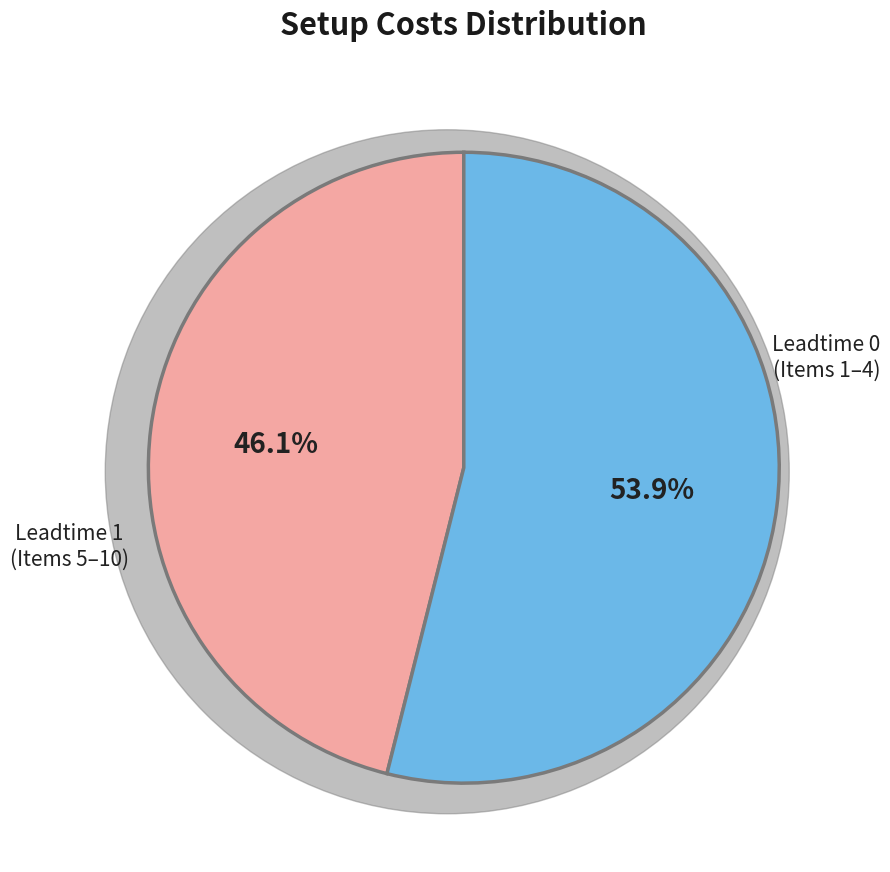

Is there a majority slice in this chart?

Yes